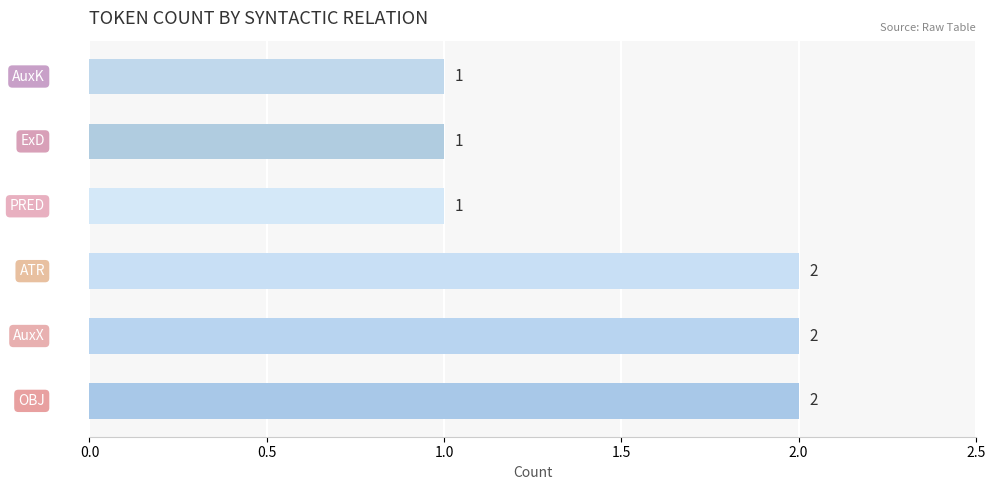

What is the sum of all values?

9